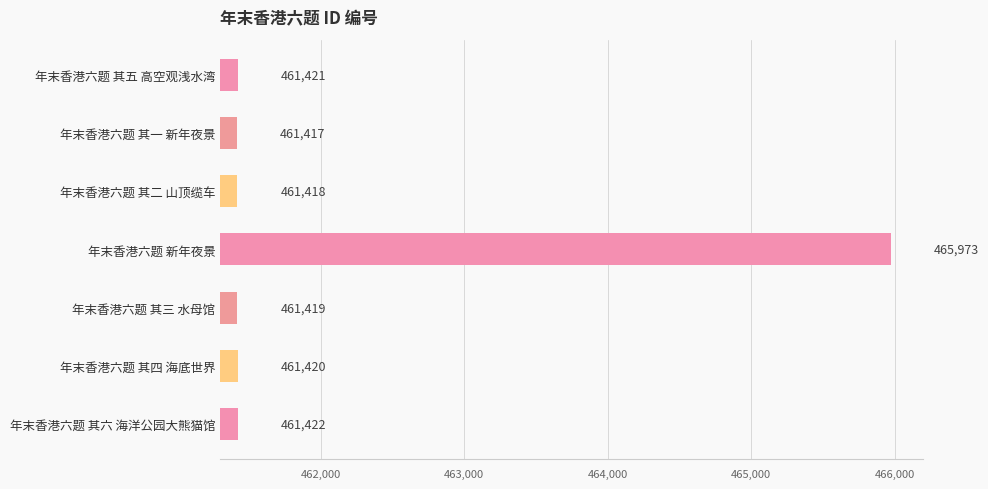

Does the chart contain any negative values?

No